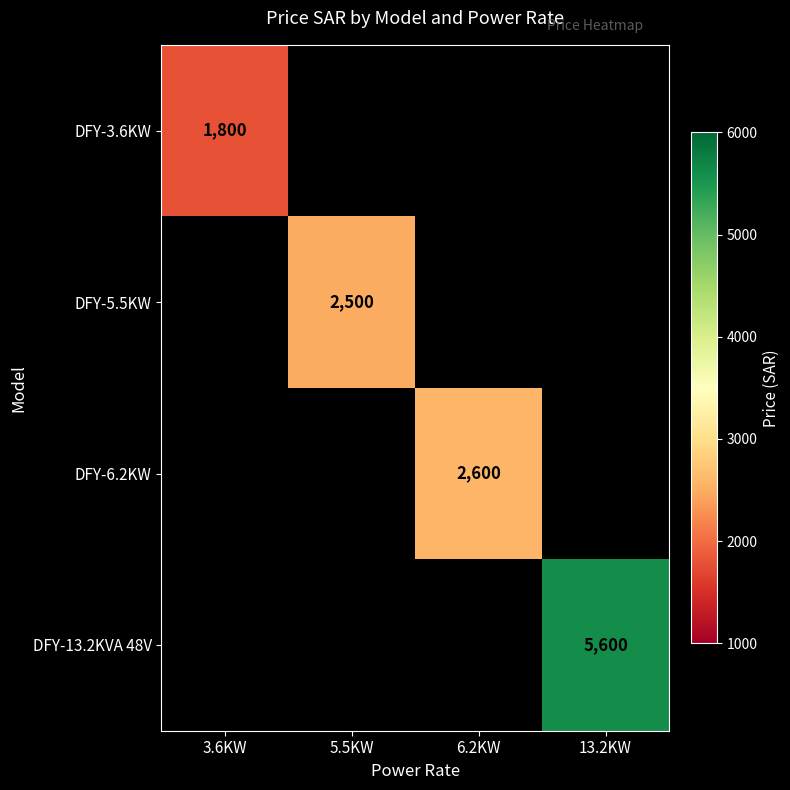

The value of DFY-3.6KW at 3.6KW is 1800. True or false?

True